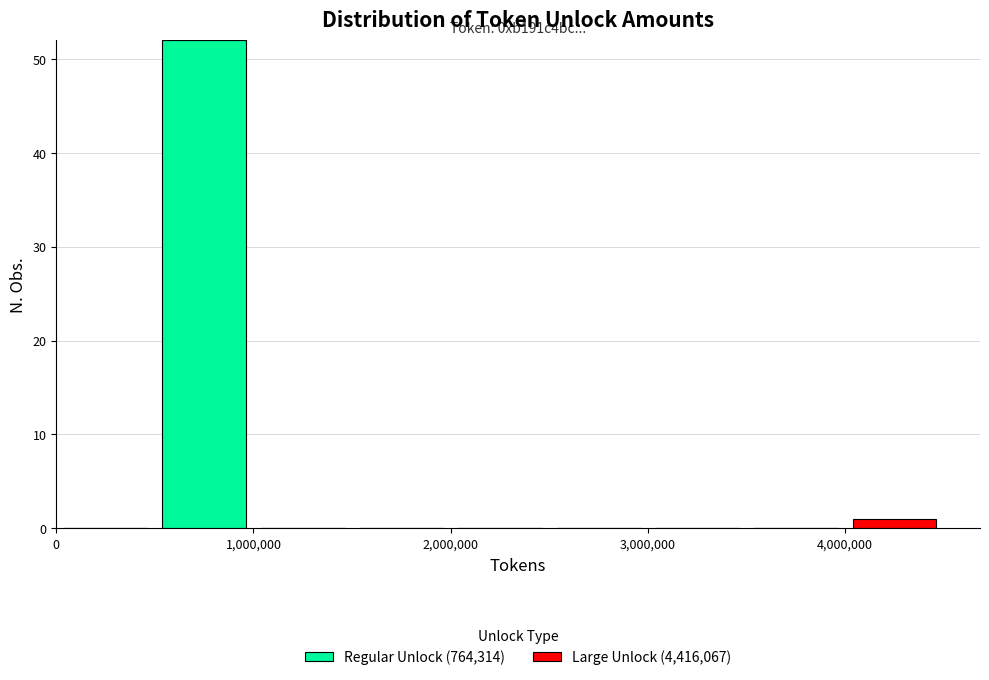

Which range on the x-axis has the tallest stacked bar (by total height)?

500000 to 1000000